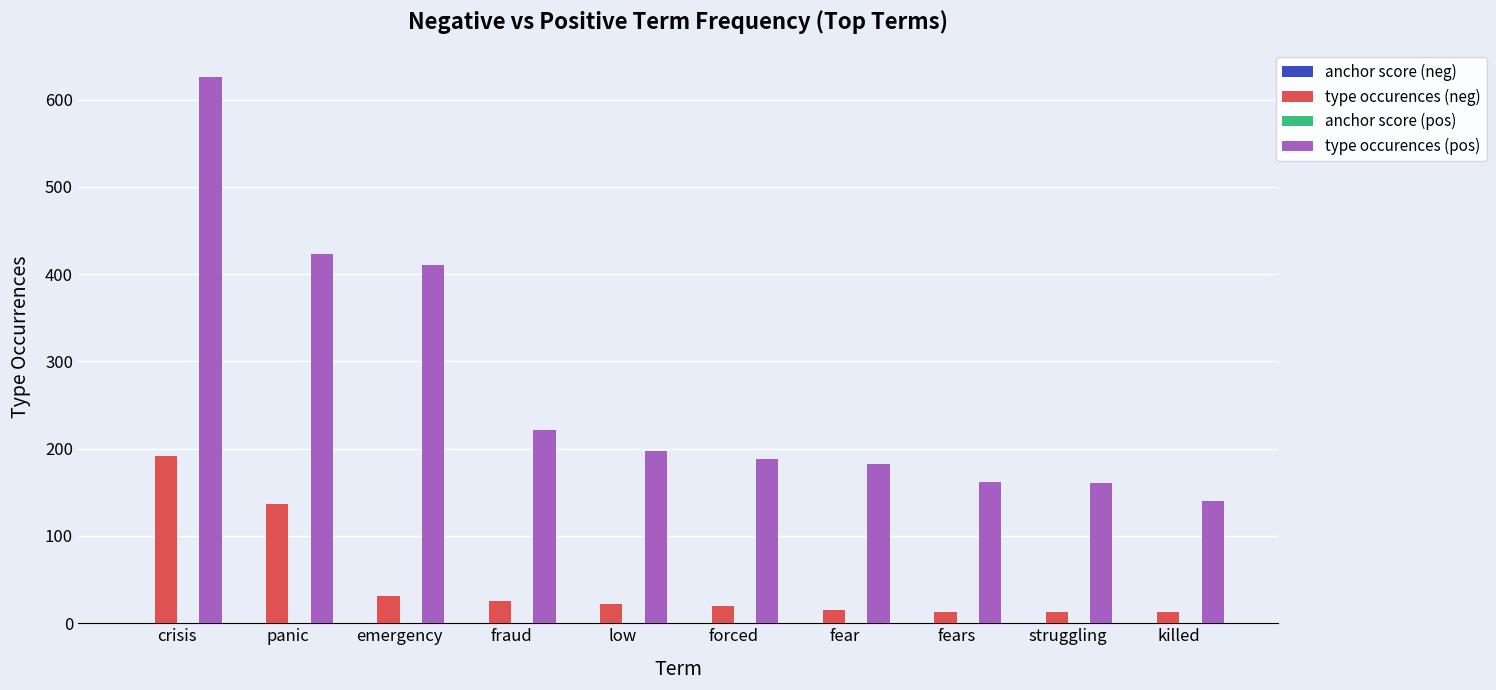

How many groups of bars are there?

10